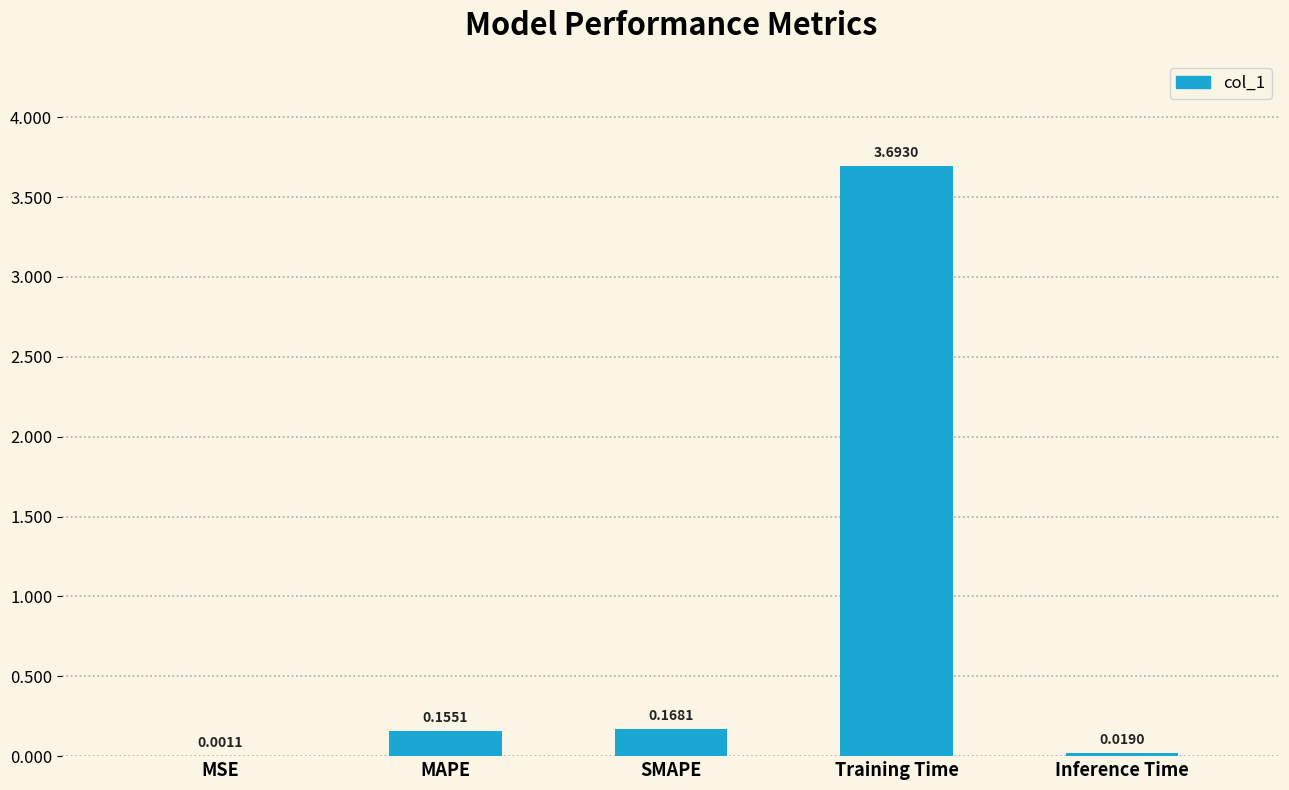

Which label corresponds to the largest value in the chart?

Training Time